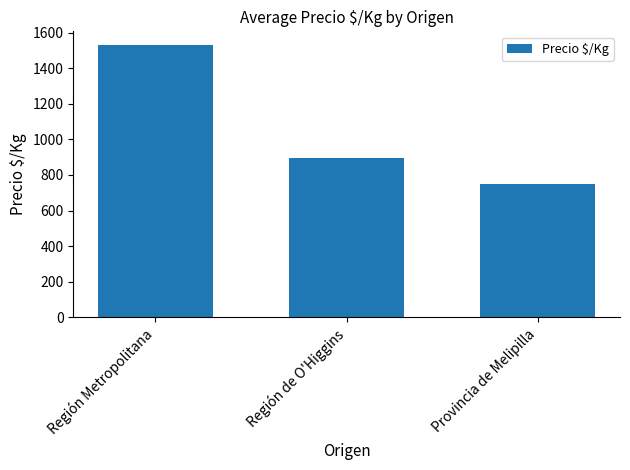

How many values are between 751 and 1531?

3